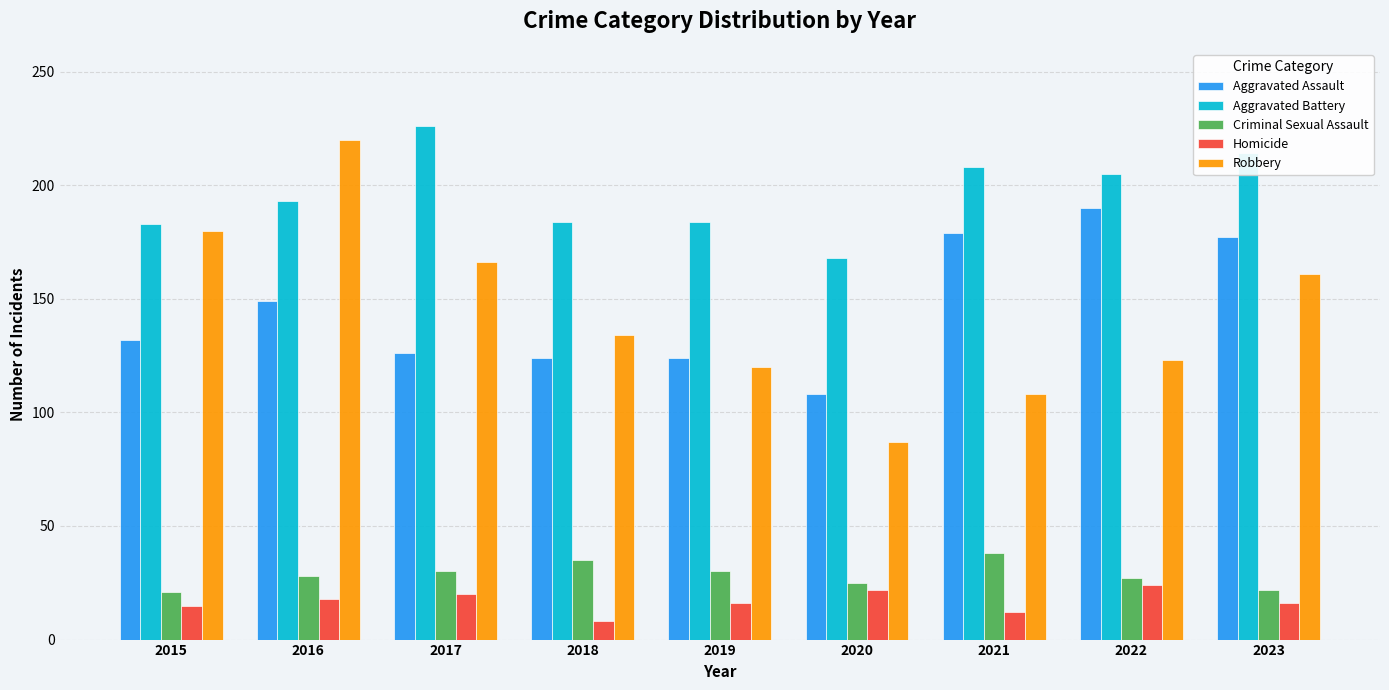

What is the value of the Criminal Sexual Assault bar at the 8th from the left?

27